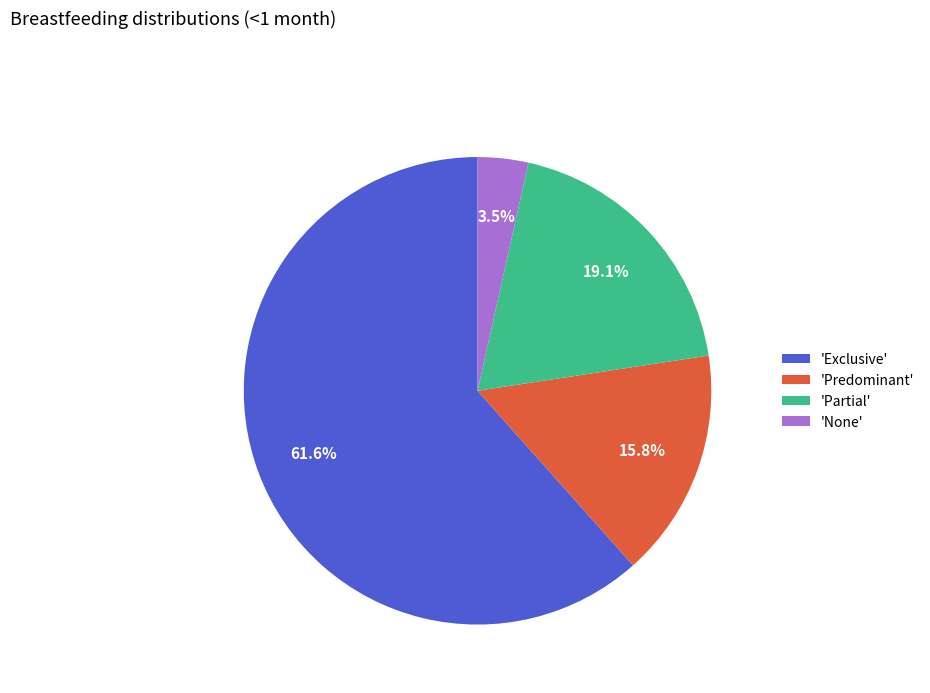

Which slice is the smallest?

'None'